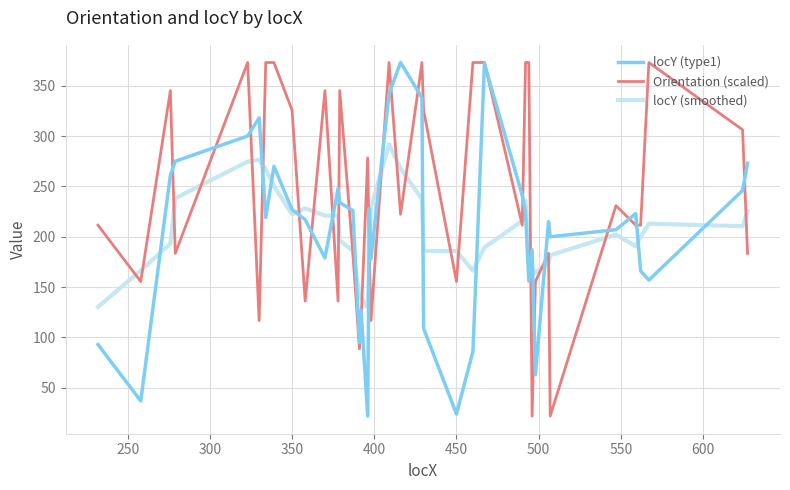

True or false: locY (smoothed) and locY (type1) intersect in this chart.

True